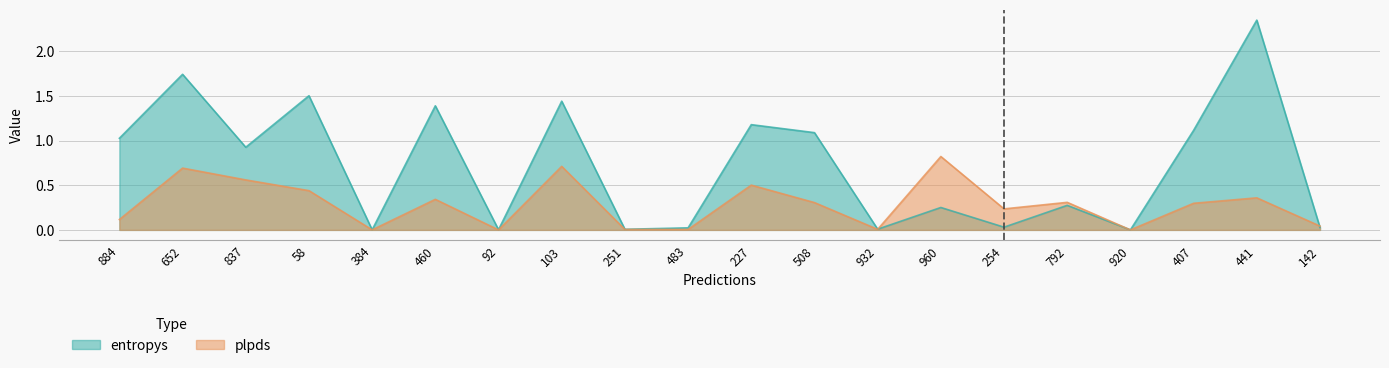

At which category does the chart reach its minimum across all series?

920